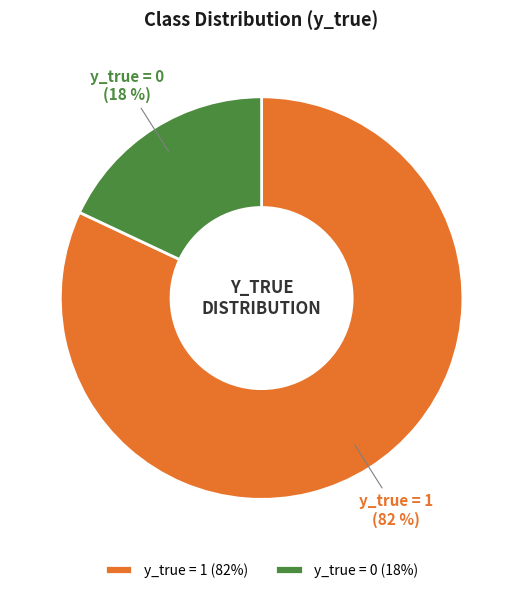

Does y_true = 0 represent more than half of the total?

No